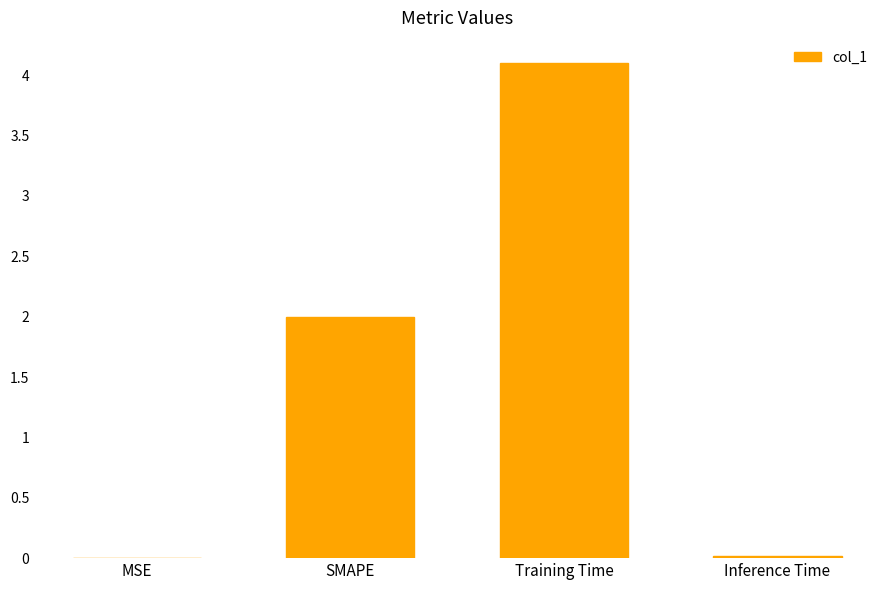

What is the maximum value shown in the chart?

4.1